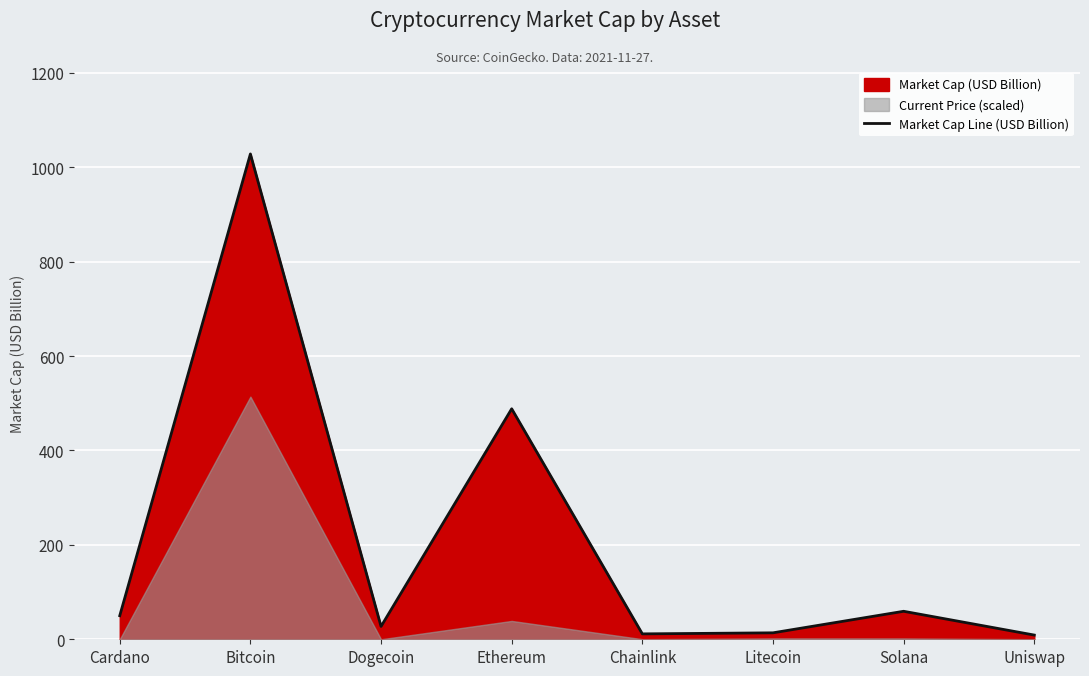

Between Chainlink and Ethereum, which is larger?

Ethereum